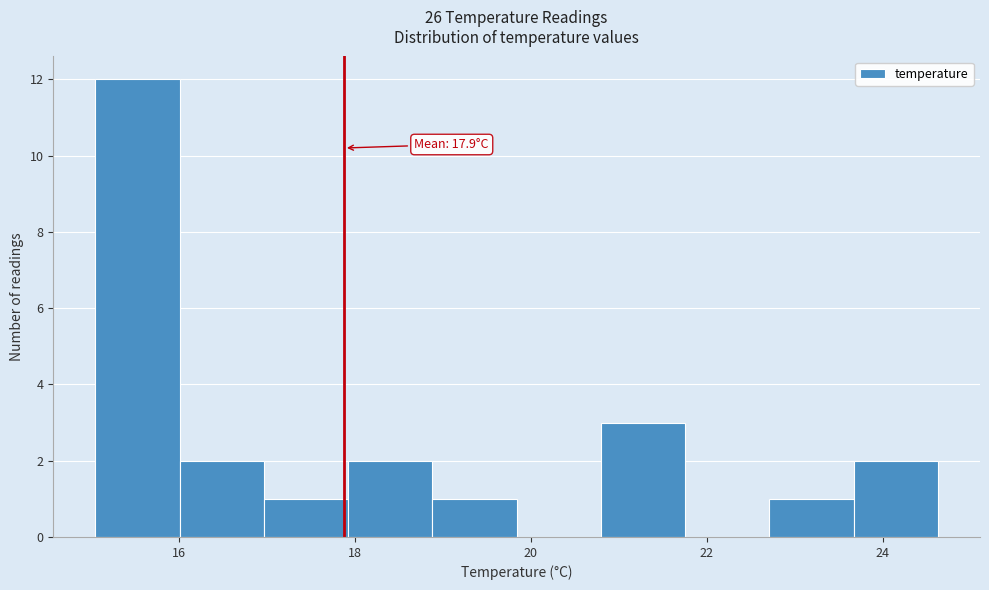

Which range on the x-axis has the tallest bar?

15.0 to 16.0